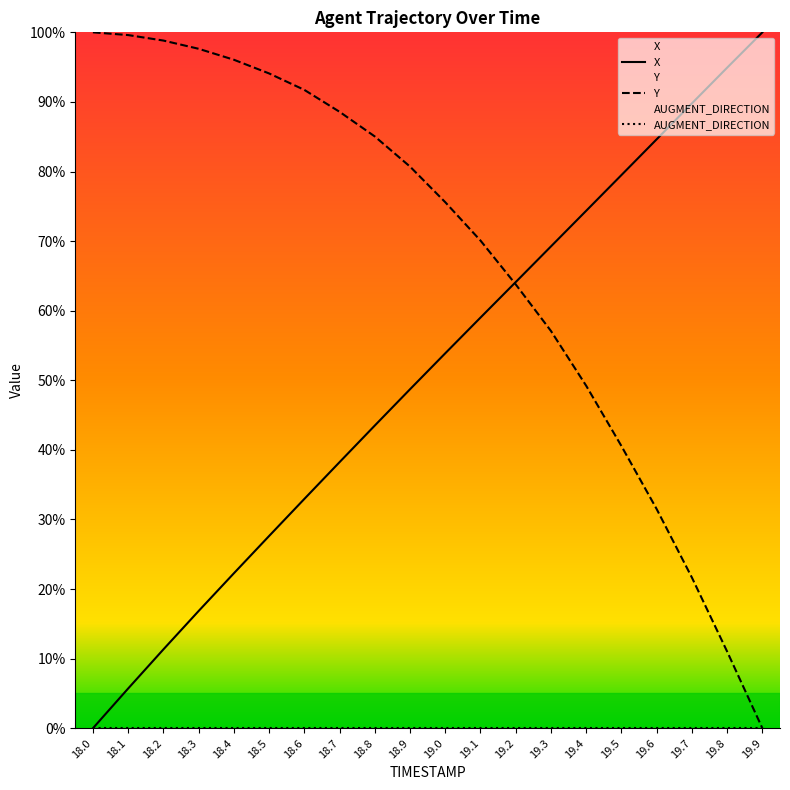

The X series shows 16.8 at 18.3. True or false?

True